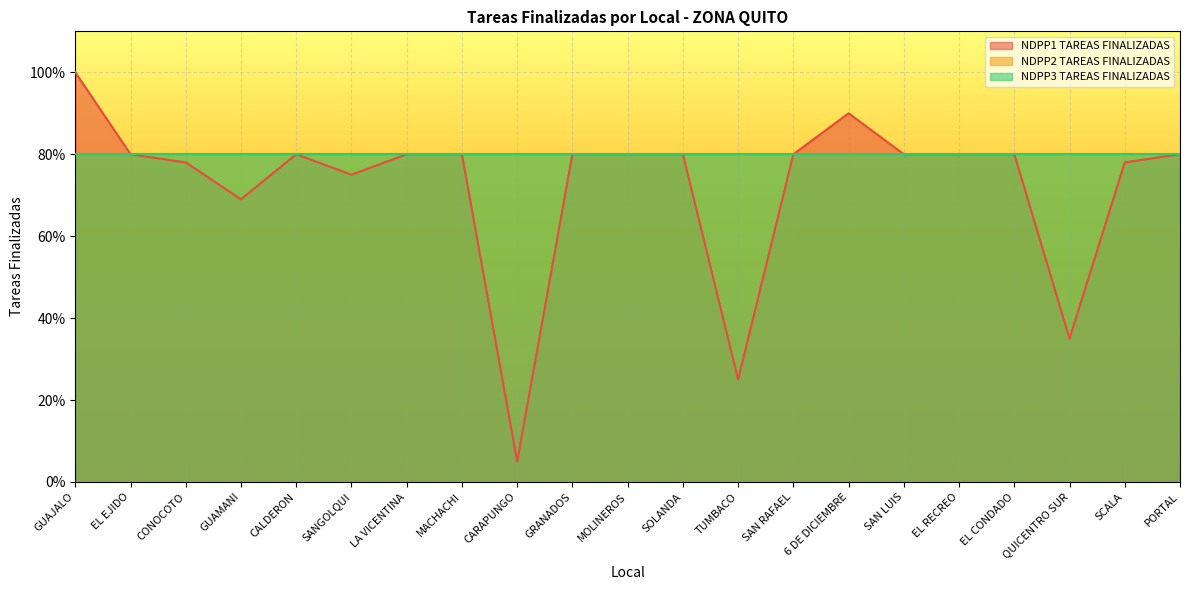

True or false: NDPP1 TAREAS FINALIZADAS and NDPP2 TAREAS FINALIZADAS cross at least once.

False